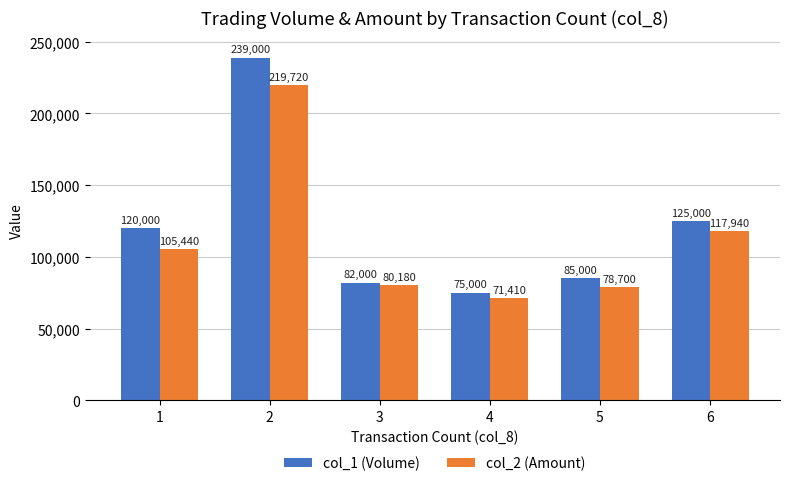

Rank the categories by col_2 (Amount) value from highest to lowest.

2, 6, 1, 3, 5, 4